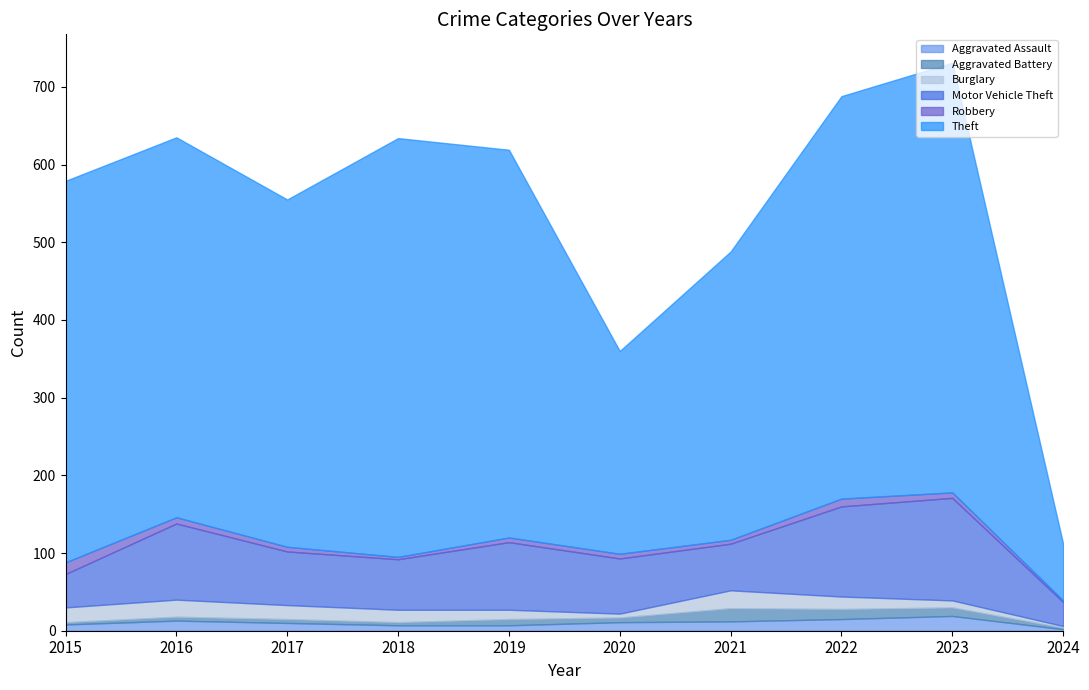

In Motor Vehicle Theft, how many points are higher than both neighbors (excluding endpoints)?

3